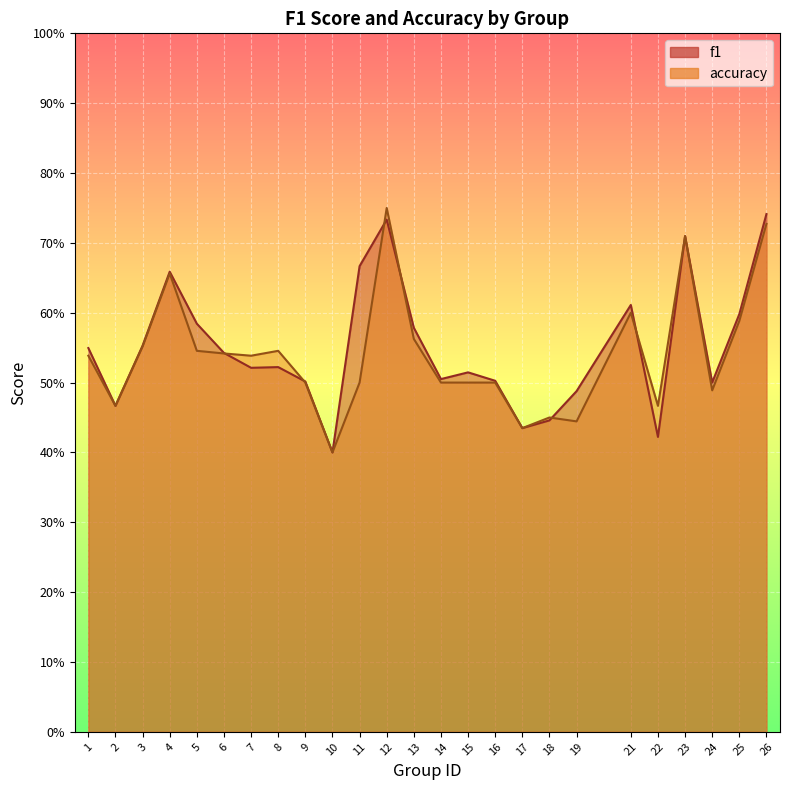

Which series has the widest spread of values?

accuracy